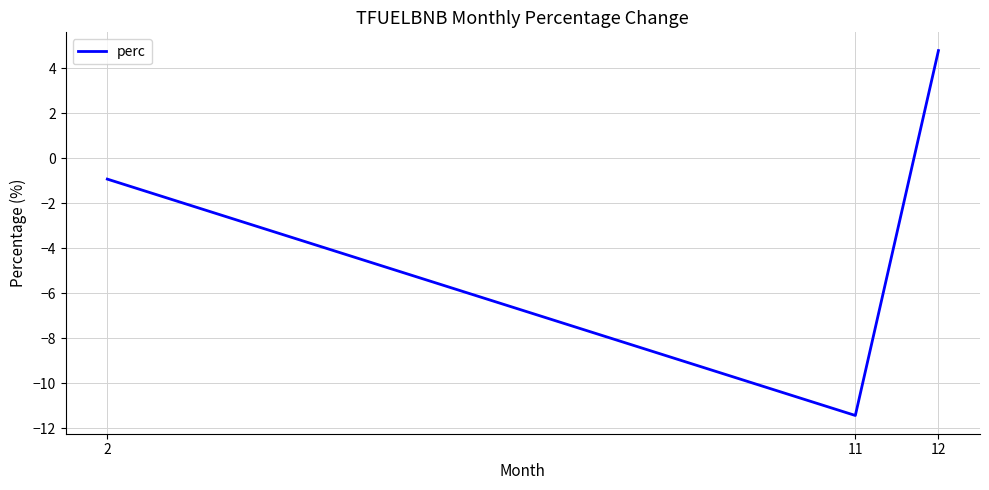

True or false: the data shows -11.4 at 11.

True